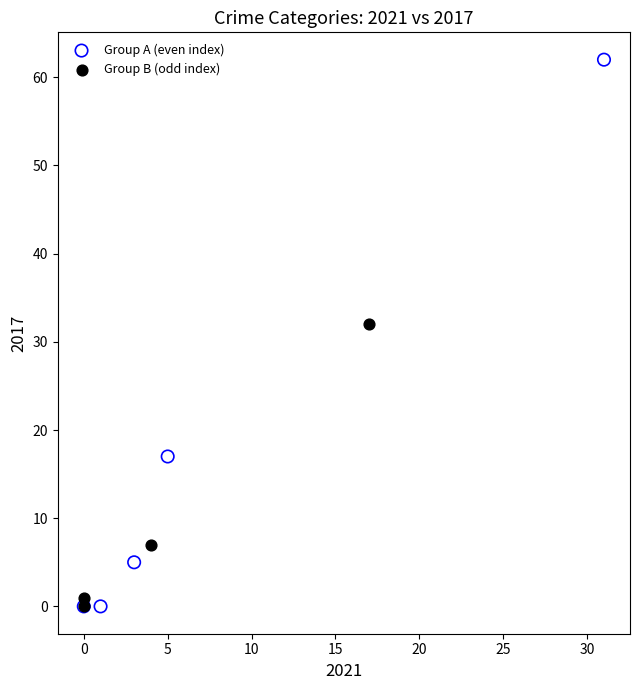

Which series has the largest Y range (max minus min)?

Group A (even index)